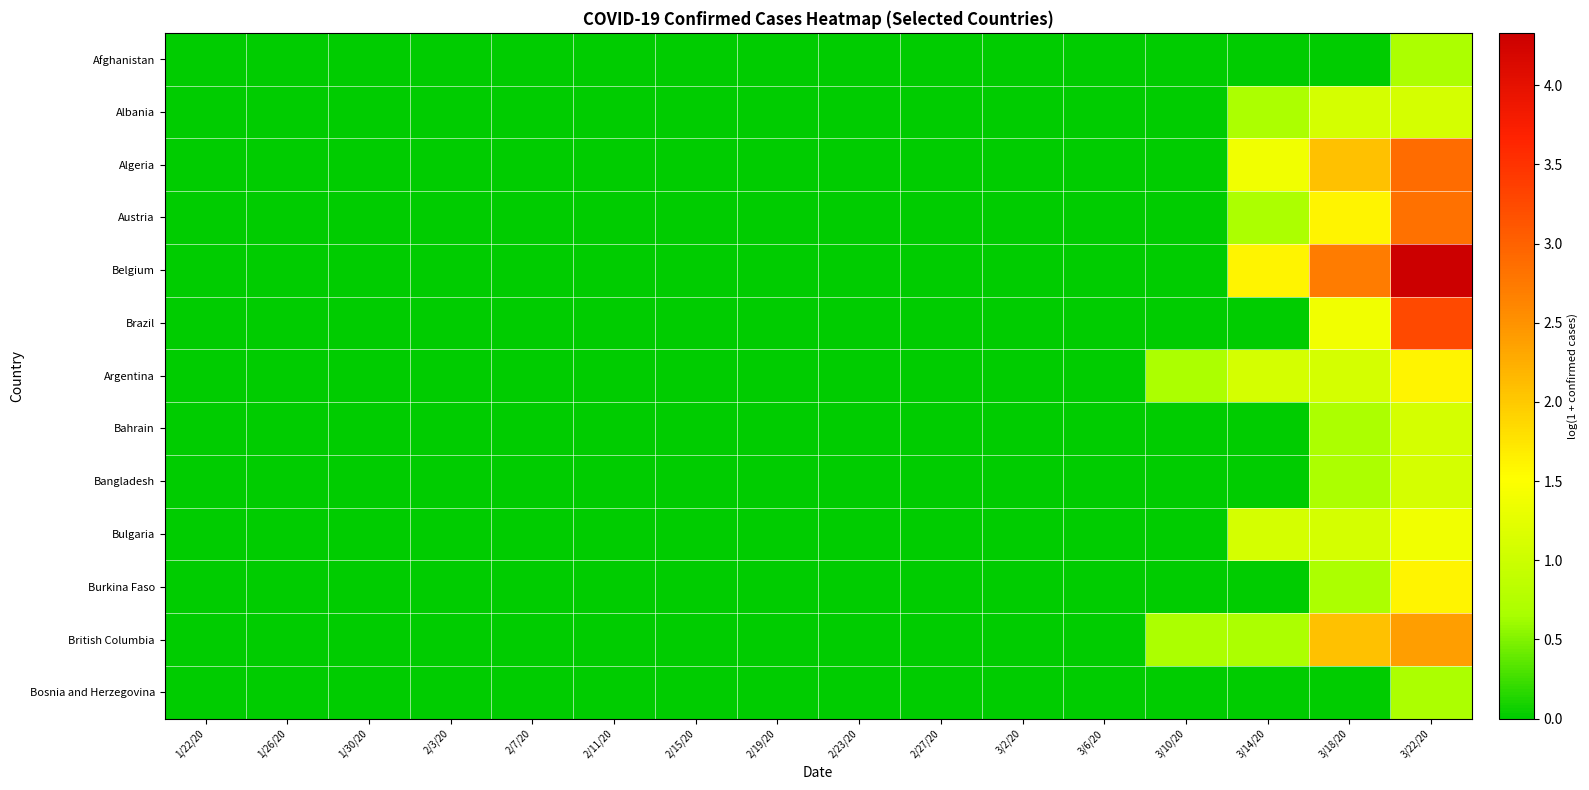

At which category does the chart reach its minimum across all series?

1/22/20